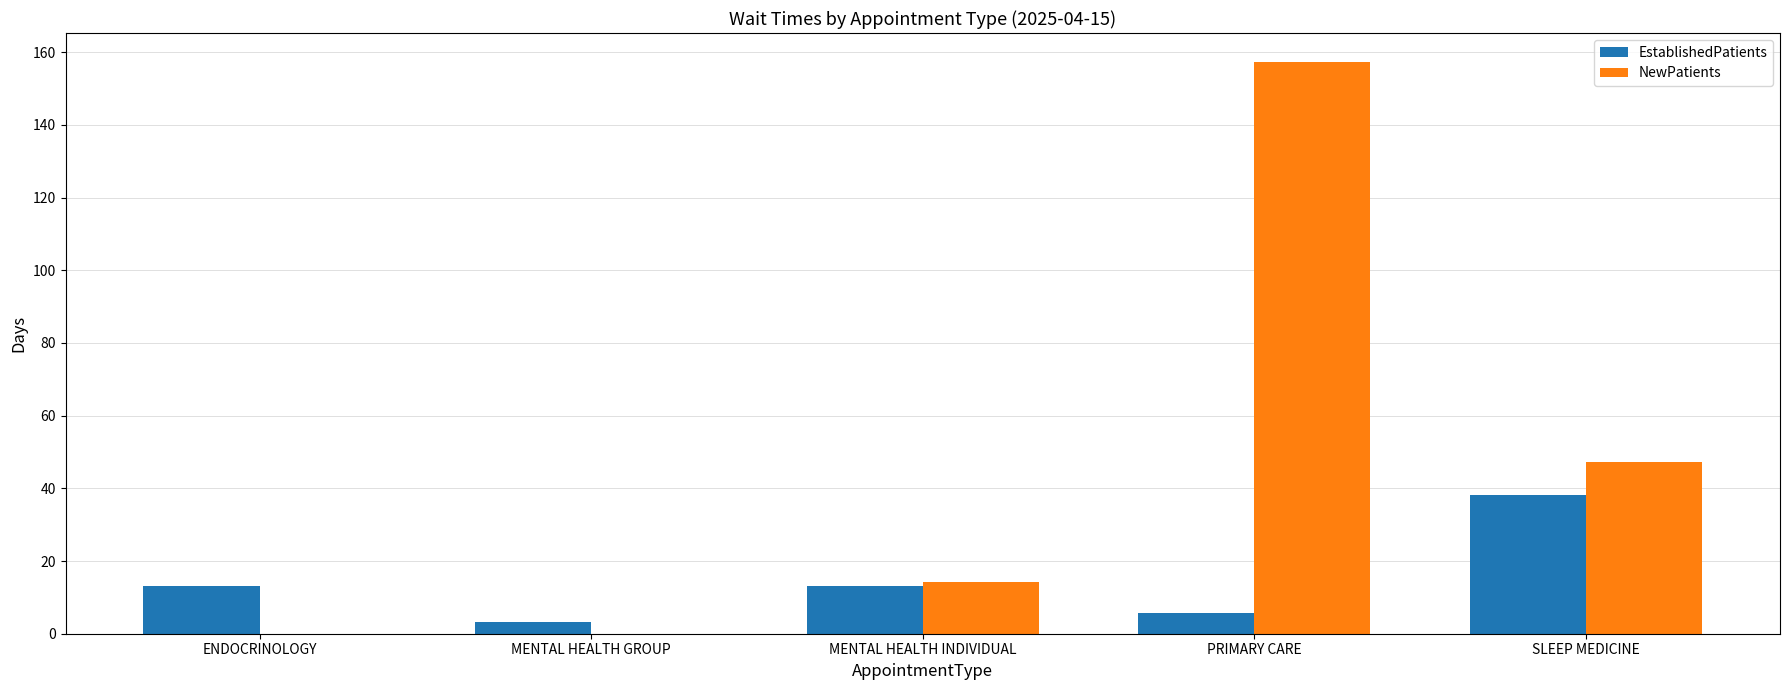

At which category is the sum across all series the highest?

PRIMARY CARE